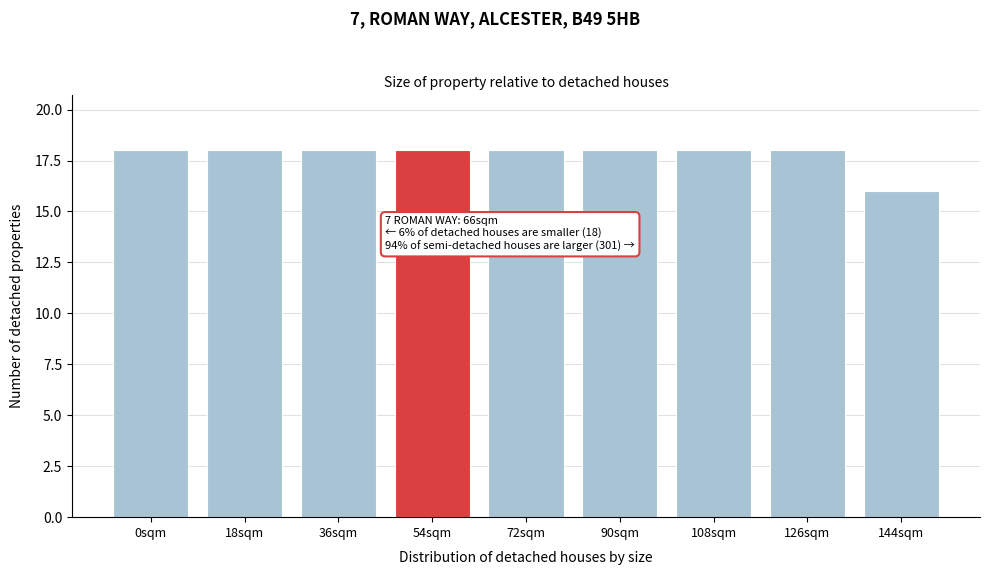

Reading left to right, transcribe all the data shown in this chart.

0sqm=18	18sqm=18	36sqm=18	54sqm=18	72sqm=18	90sqm=18	108sqm=18	126sqm=18	144sqm=16